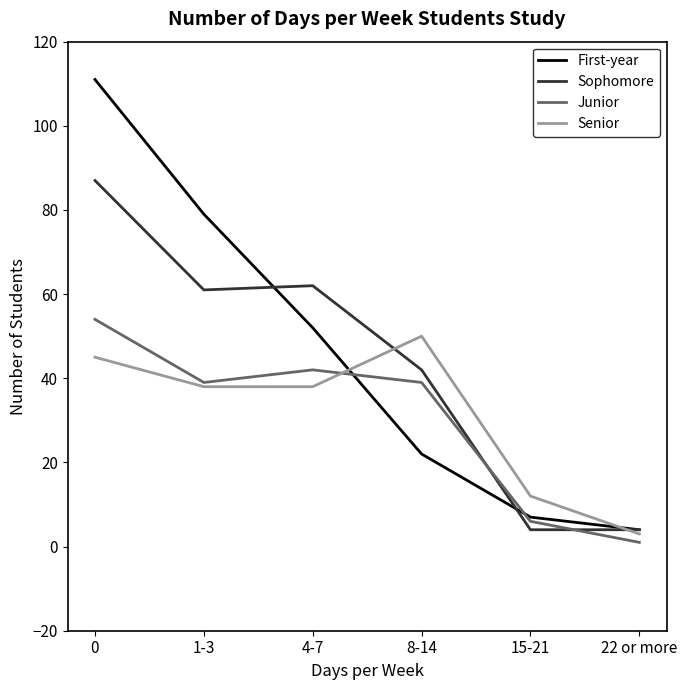

True or false: Senior and Sophomore intersect in this chart.

True